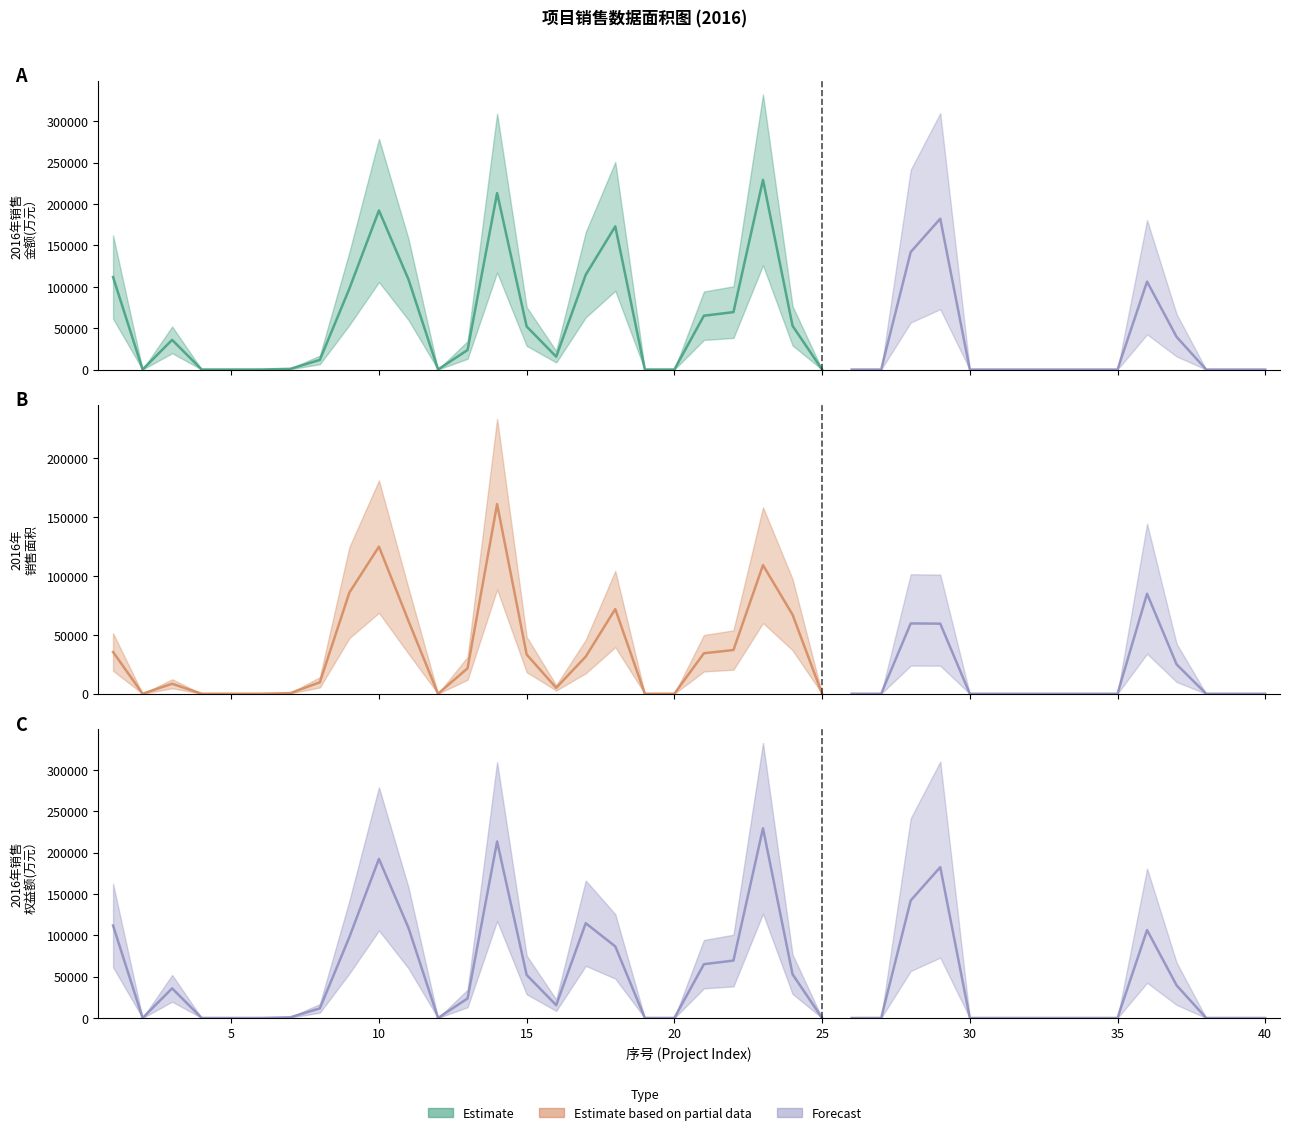

The value of 2016年销售金额(万元） at 24 is 23065.6. True or false?

False